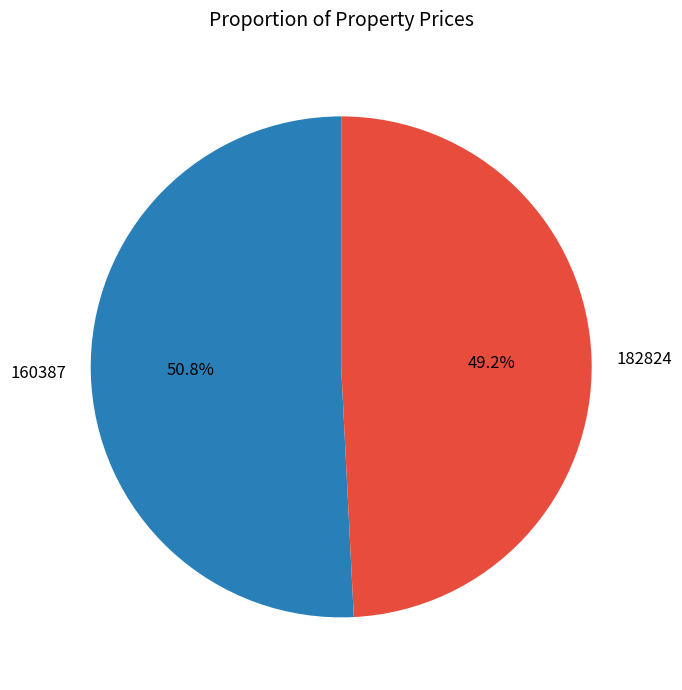

Approximately how many times larger is the value at 182824 compared to 160387?

1.0